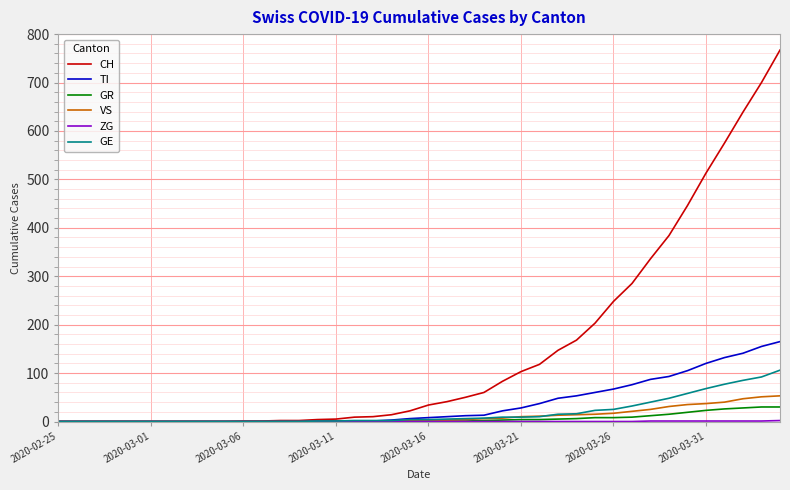

What is the average value of the CH series?

149